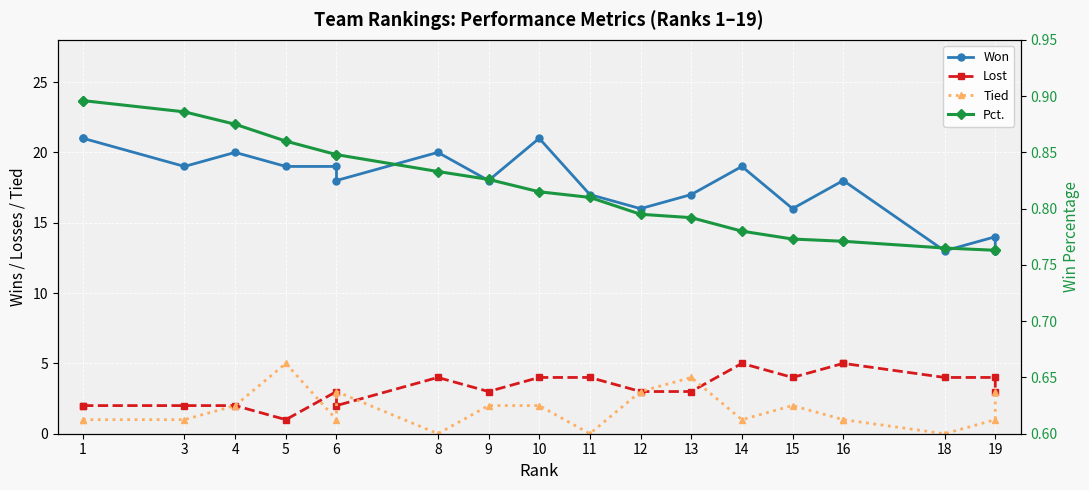

What is the value of the Pct. point at the 12th from the left?

0.8